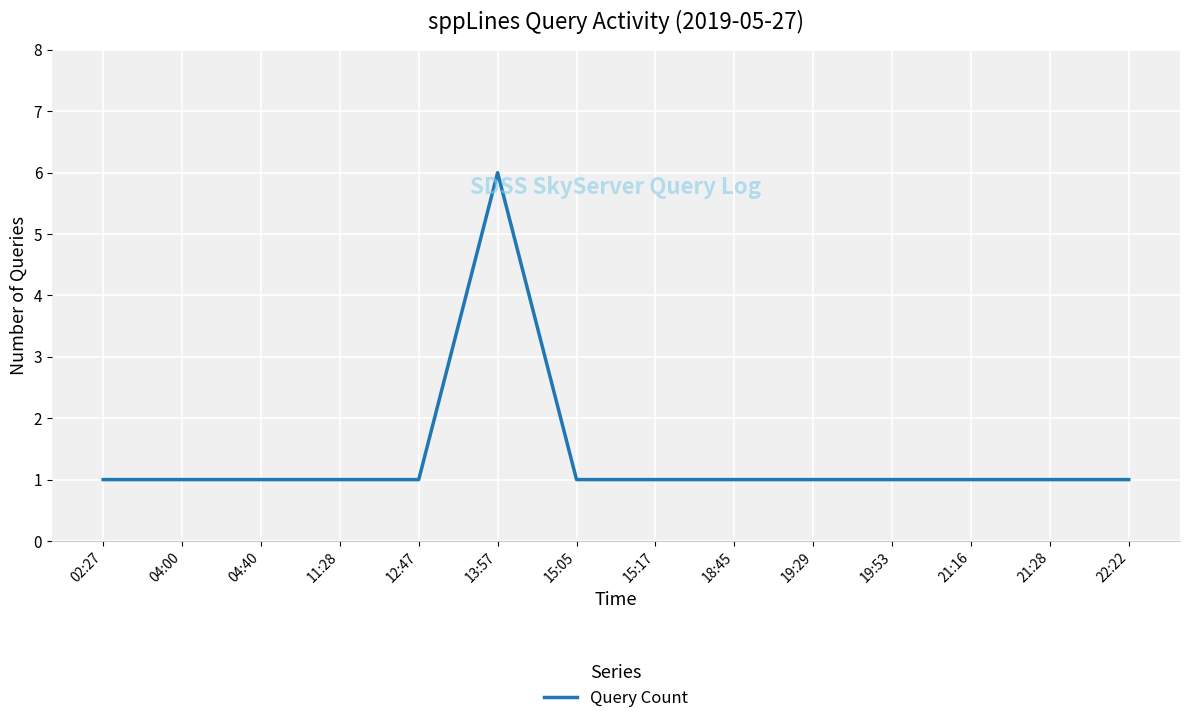

True or false: the data shows 1 at 11:28.

True